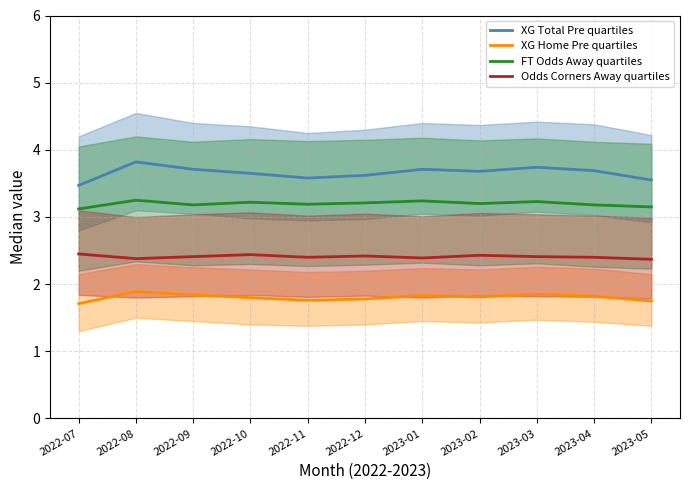

Read the Odds Corners Away quartiles value at 2022-10.

2.4